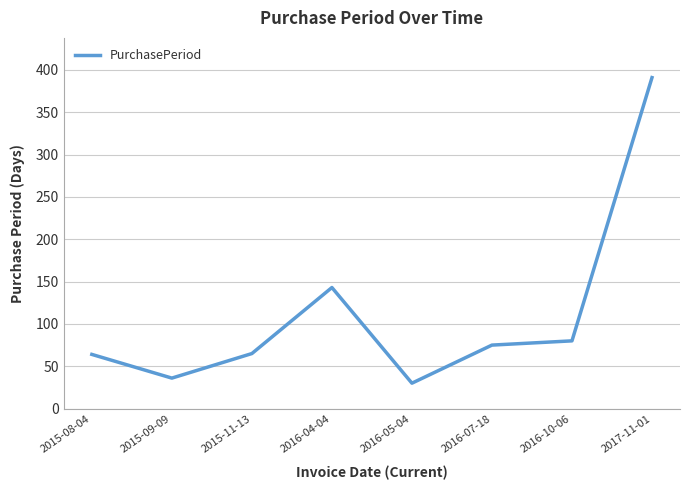

At which label is the value closest to 210?

2016-04-04